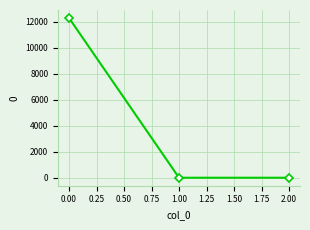

Is it true that the value at 2.00 is 0.0?

True